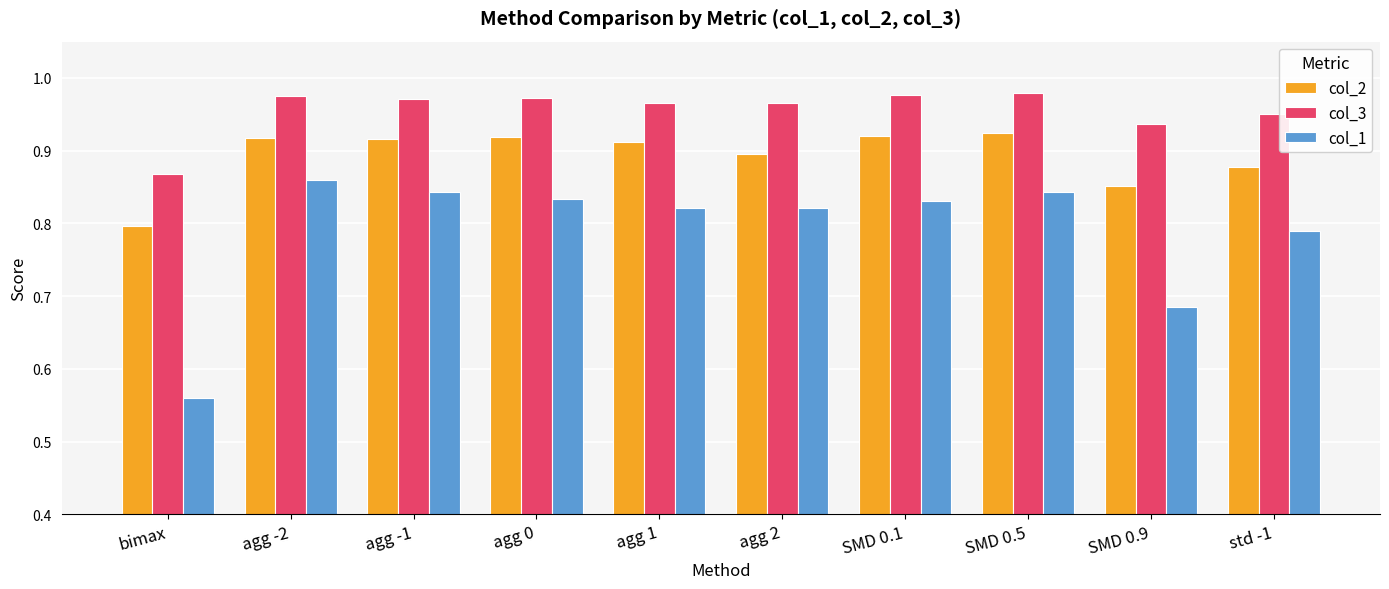

True or false: col_1 has a value of 1.5 at agg -2.

False